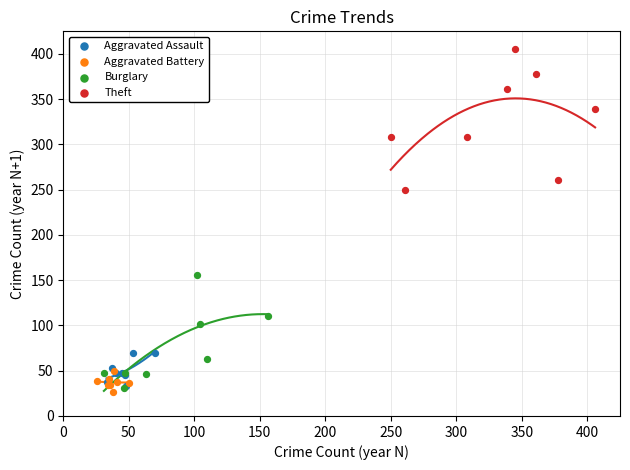

Which series contains the highest Y value?

Theft